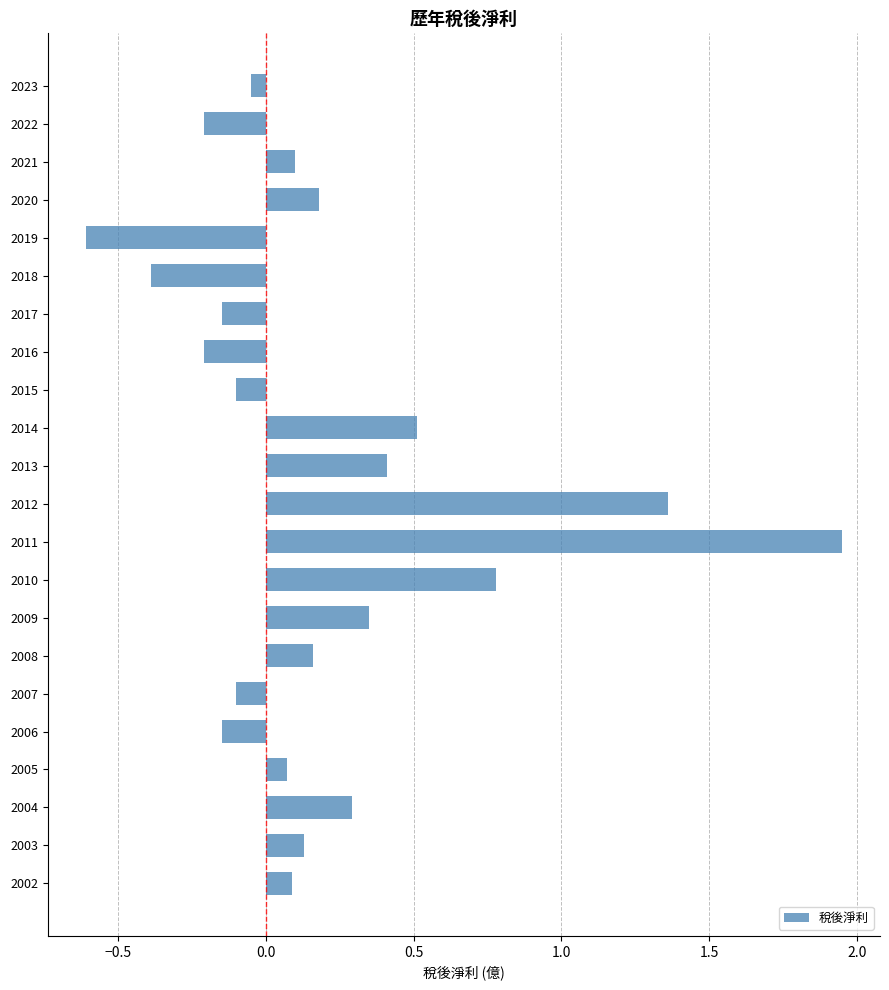

What is the value of the 6th bar from the top?

-0.4